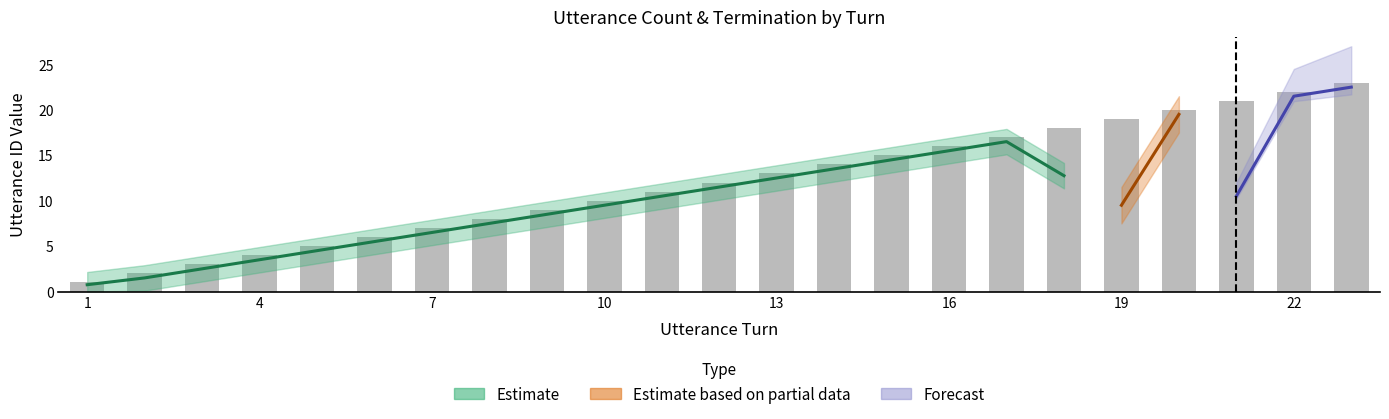

What is the difference between the maximum and second lowest values?

21